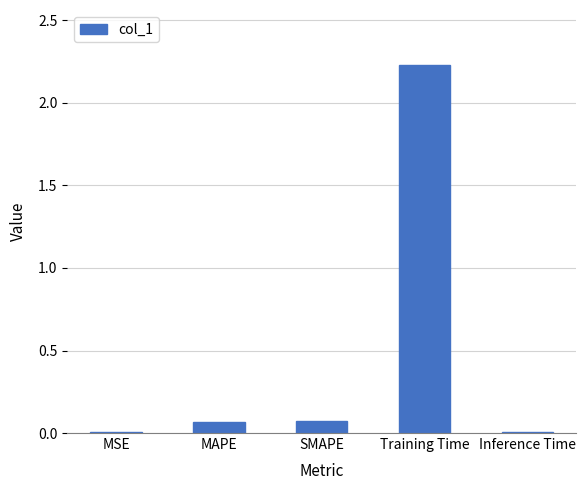

Between Inference Time and Training Time, which is larger?

Training Time